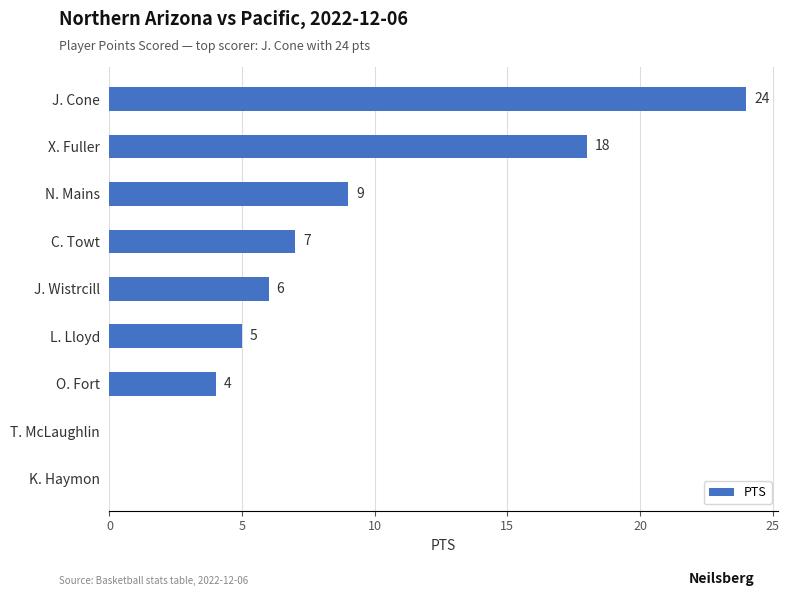

Reading top to bottom, transcribe all the data shown in this chart.

J. Cone=24	X. Fuller=18	N. Mains=9	C. Towt=7	J. Wistrcill=6	L. Lloyd=5	O. Fort=4	T. McLaughlin=0	K. Haymon=0